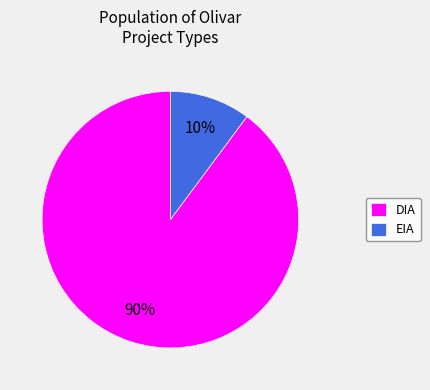

How many segments does this pie chart have?

2